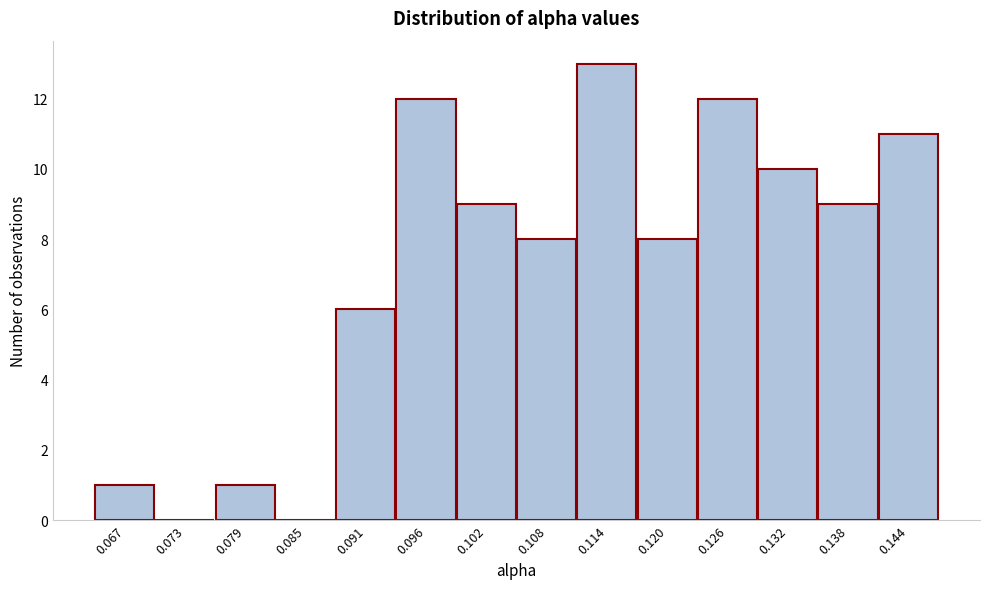

Reading left to right, list all the values displayed in this chart.

0.067=1	0.073=0	0.079=1	0.085=0	0.091=6	0.096=12	0.102=9	0.108=8	0.114=13	0.120=8	0.126=12	0.132=10	0.138=9	0.144=11